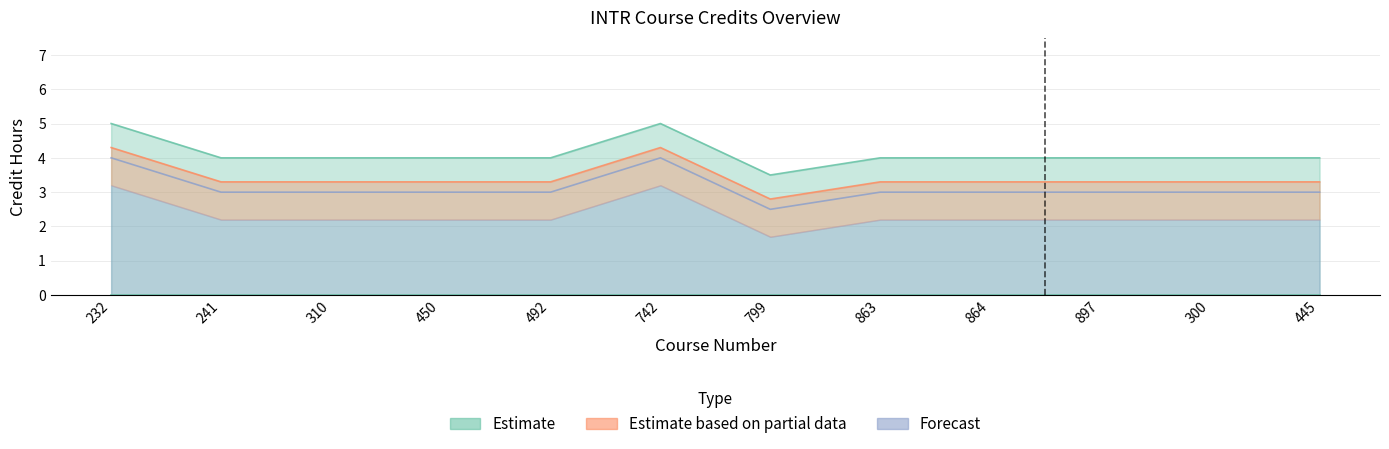

What is the label of the 8th point from the left?

863